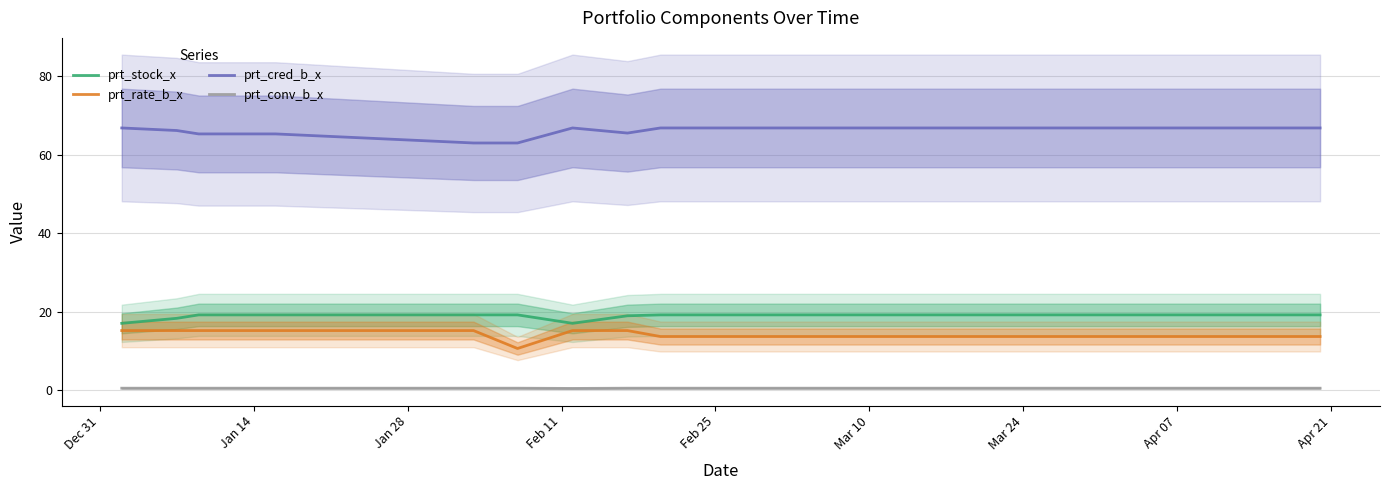

True or false: prt_cred_b_x and prt_stock_x cross at least once.

False